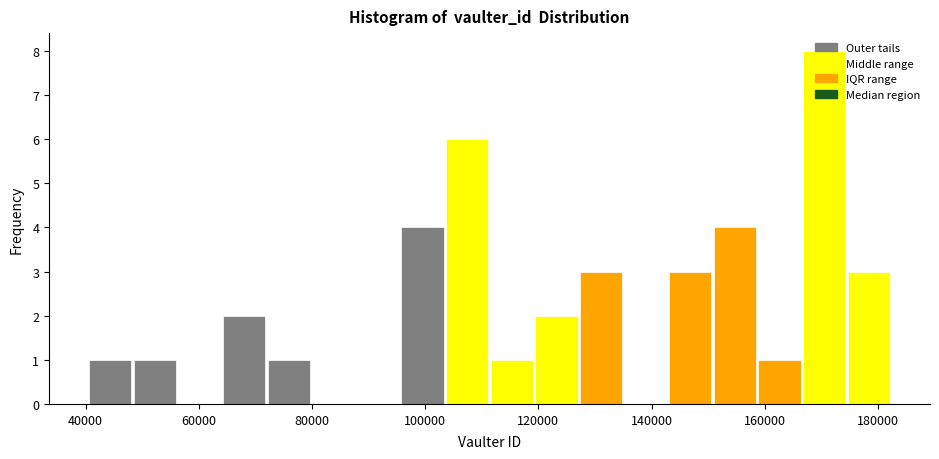

Read against the x-axis, roughly where is the centre of the tallest bar?

170000